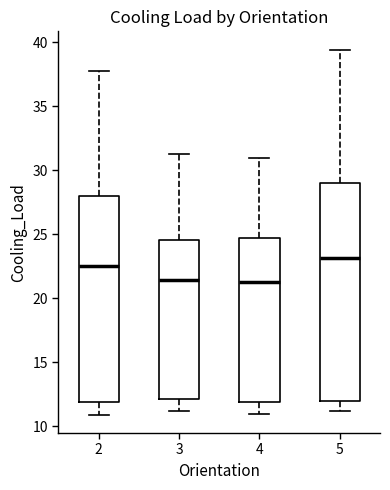

Reading left to right, transcribe this box plot: for each box, give where its median line is, the range the box spans, and where its two whiskers end, as read against the y-axis. The values are not printed on the chart, so give them approximately, as read against the axis.

2: median 22.5, box 12.0 to 28.0, whiskers 11.0 to 37.5
3: median 21.5, box 12.0 to 24.5, whiskers 11.0 to 31.5
4: median 21.0, box 12.0 to 24.5, whiskers 11.0 to 31.0
5: median 23.0, box 12.0 to 29.0, whiskers 11.0 to 39.5